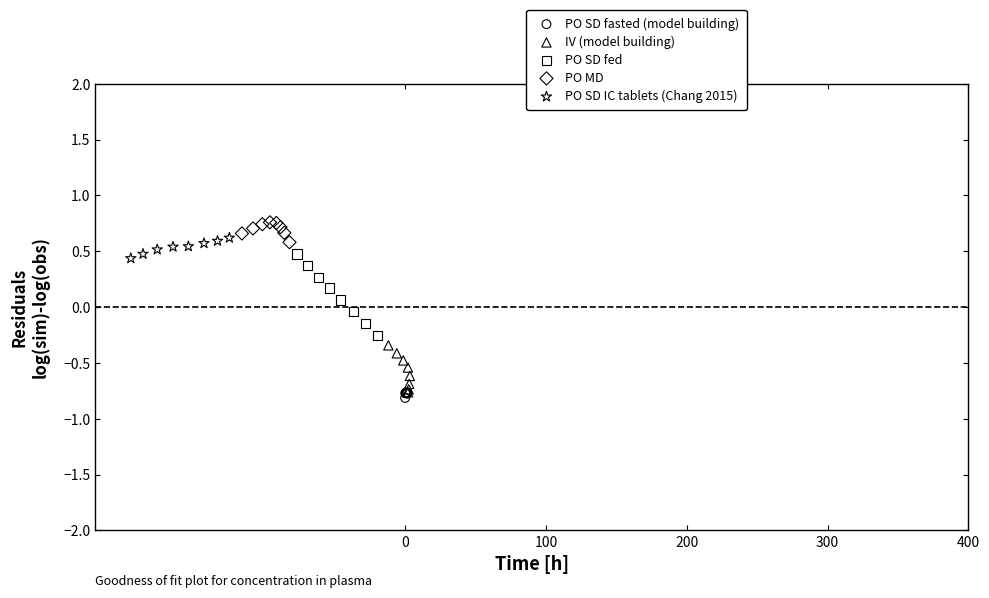

Which series has the largest Y range (max minus min)?

PO SD fed